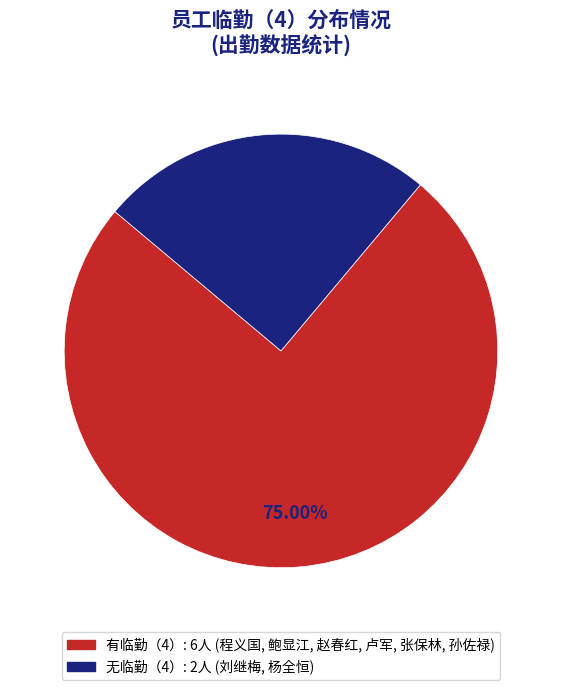

Is there a majority slice in this chart?

Yes